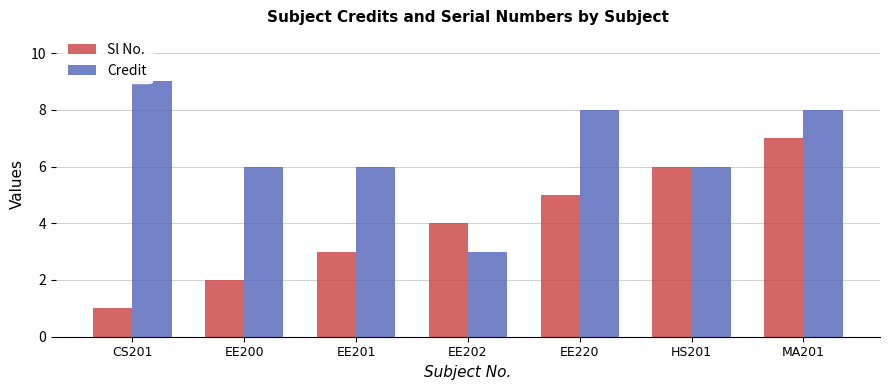

Reading left to right, list all the values displayed in this chart.

Sl No.: CS201=1	EE200=2	EE201=3	EE202=4	EE220=5	HS201=6	MA201=7
Credit: CS201=9	EE200=6	EE201=6	EE202=3	EE220=8	HS201=6	MA201=8